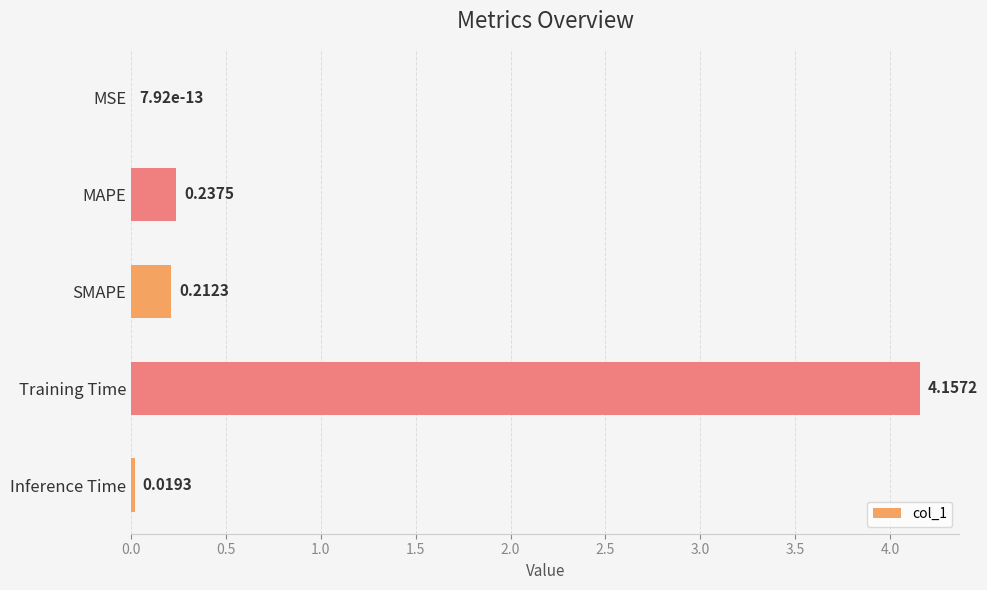

Which label corresponds to the largest value in the chart?

Training Time